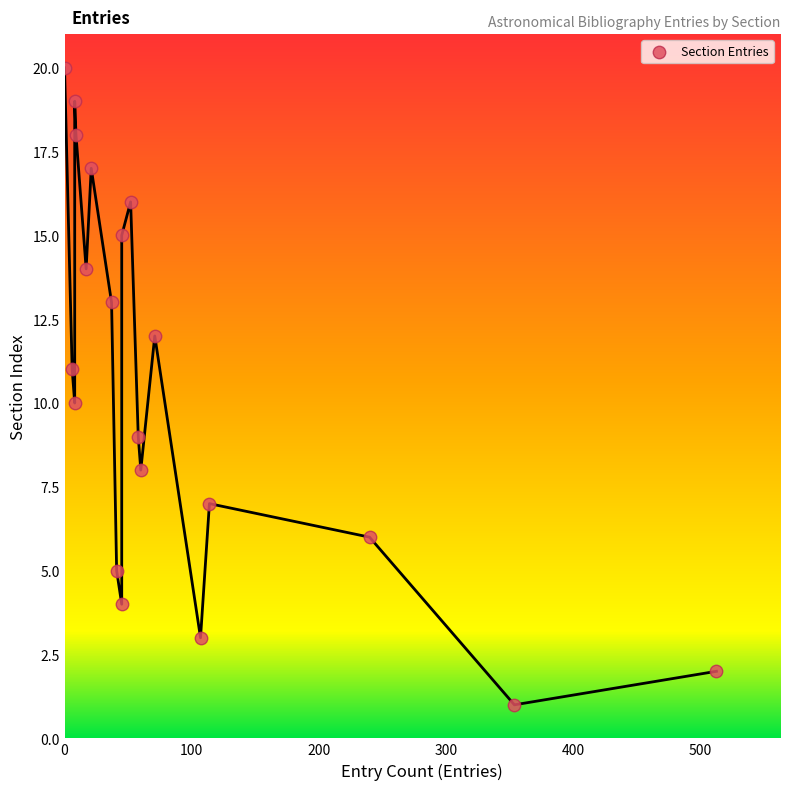

What is the range of Y values (max minus min)?

19